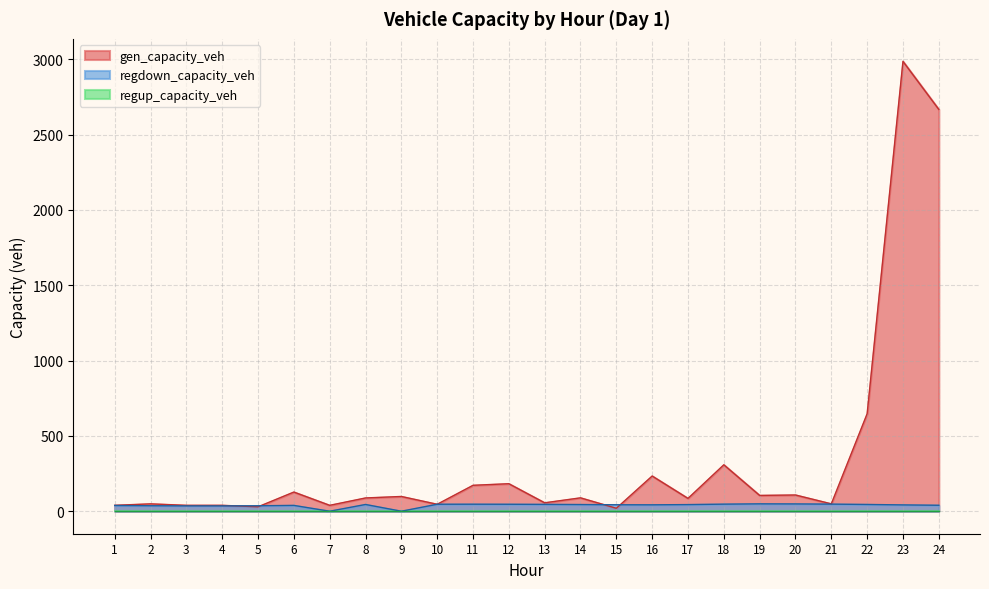

After their last crossing, which series has the higher values: gen_capacity_veh or regdown_capacity_veh?

gen_capacity_veh